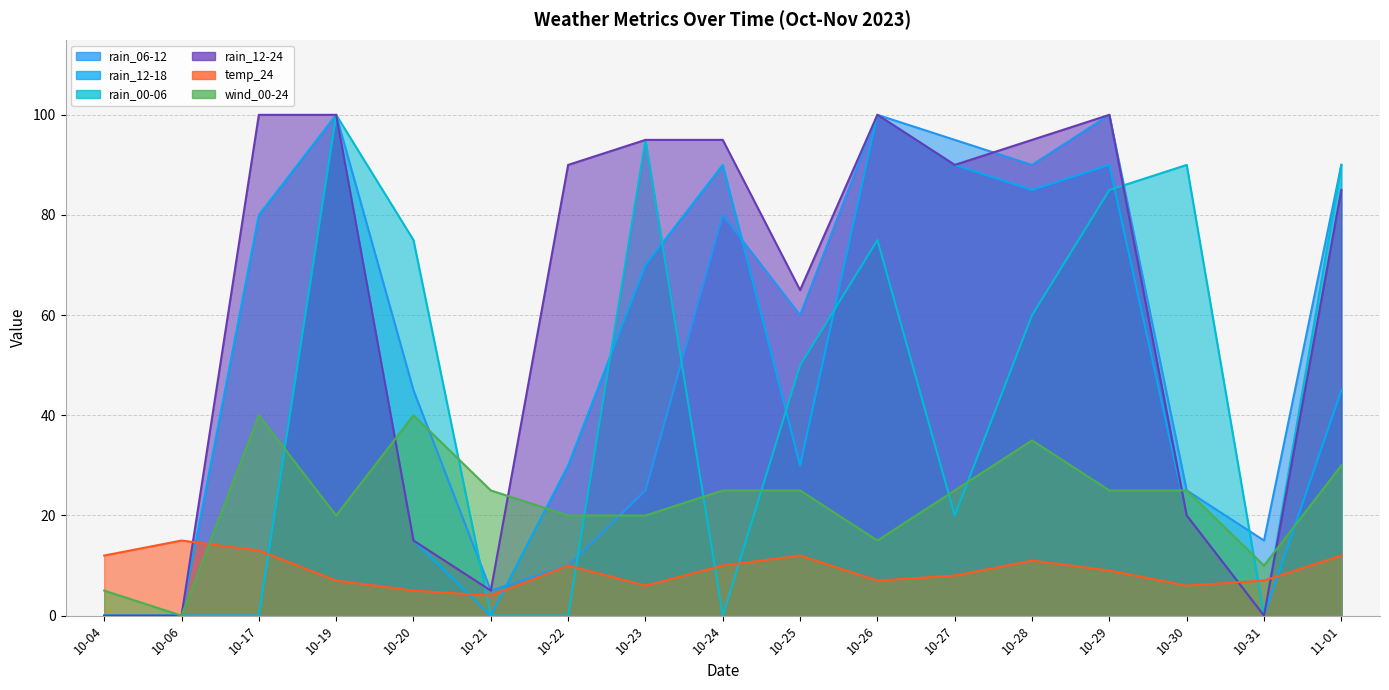

What are all the series names shown in the legend?

rain_06-12, rain_12-18, rain_00-06, rain_12-24, temp_24, wind_00-24